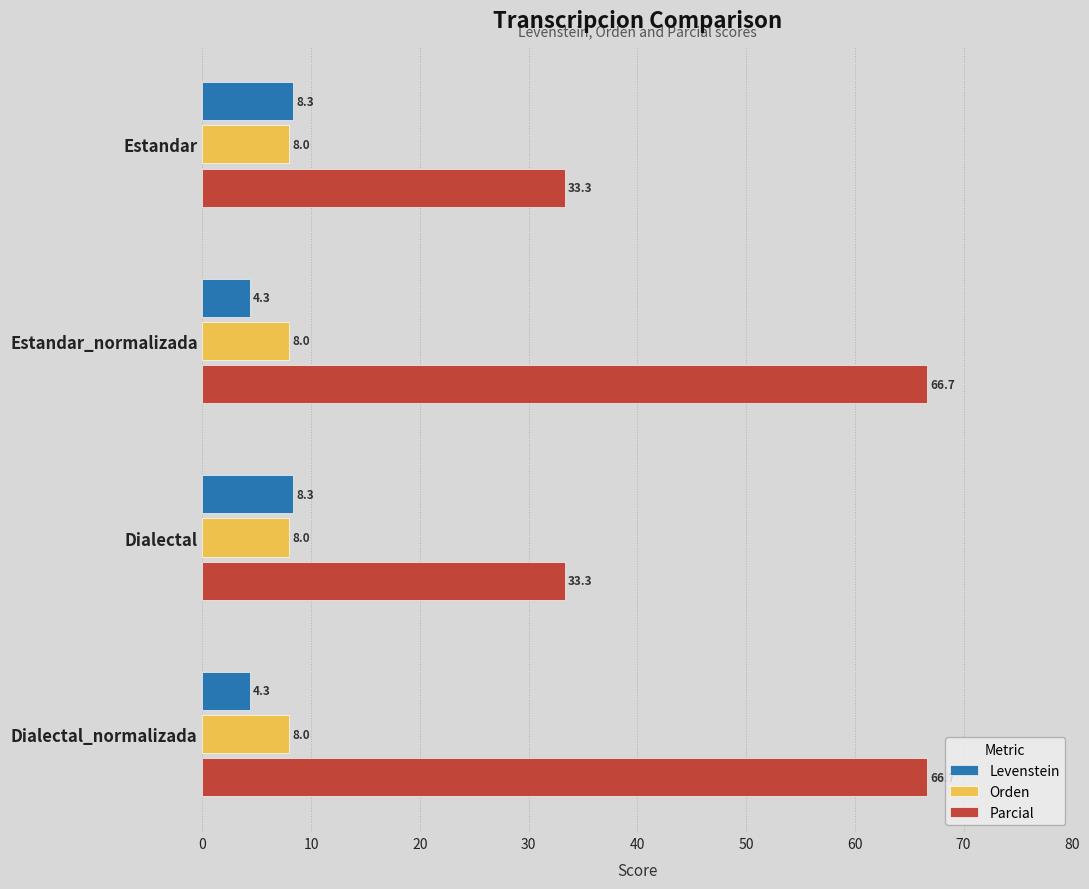

What is the minimum value for Orden?

8.0